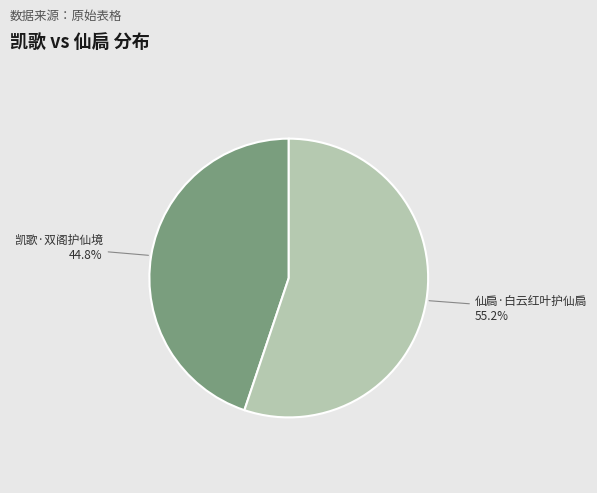

Is there a majority slice in this chart?

Yes